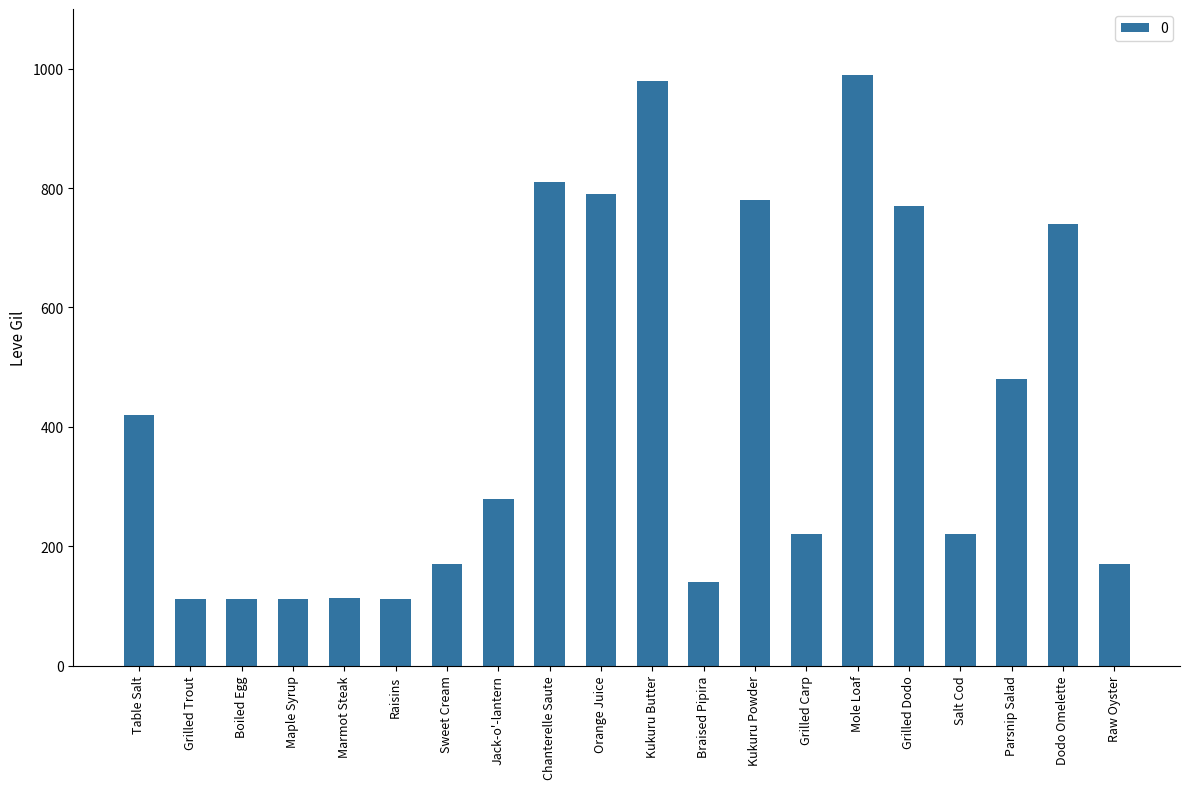

What is the maximum value shown in the chart?

990